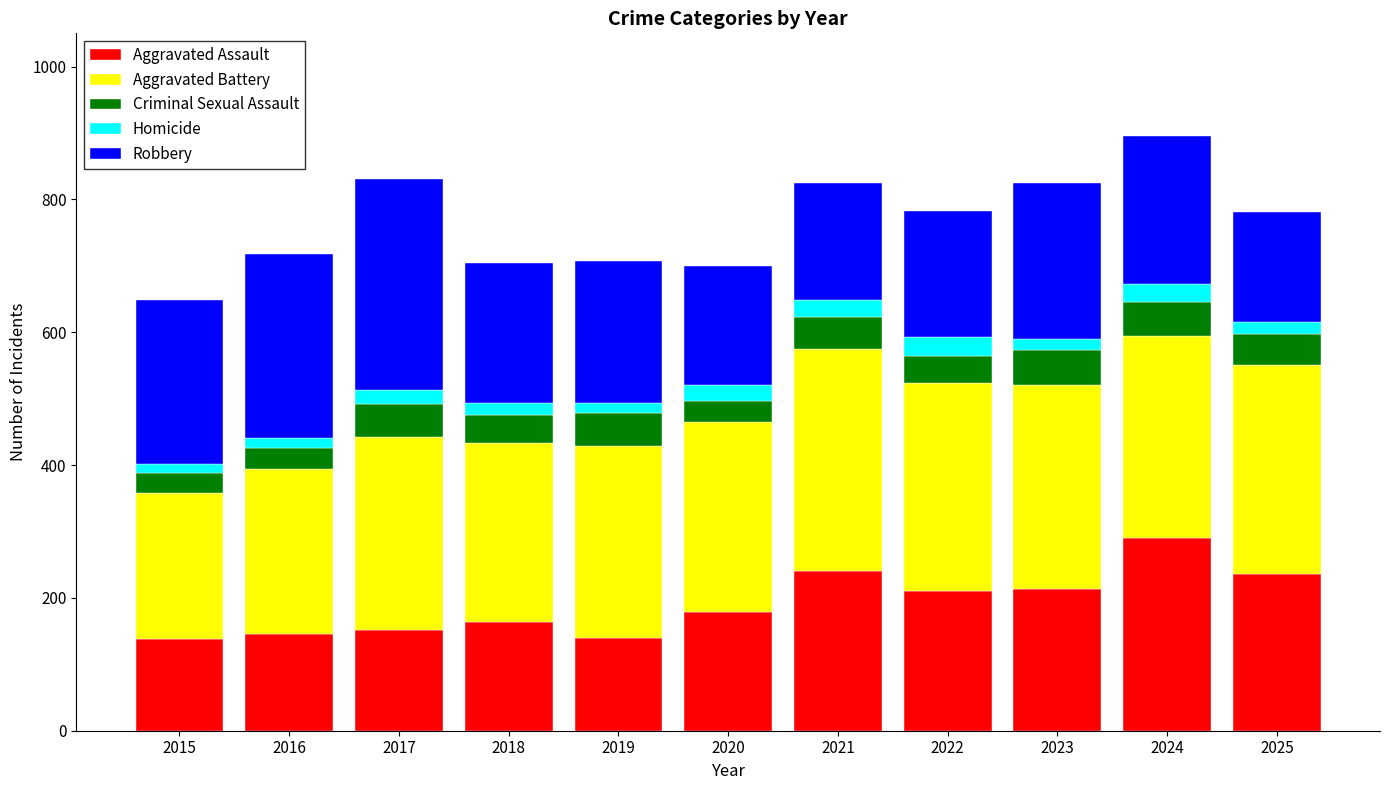

Which category has the highest value in the Aggravated Assault series?

2024